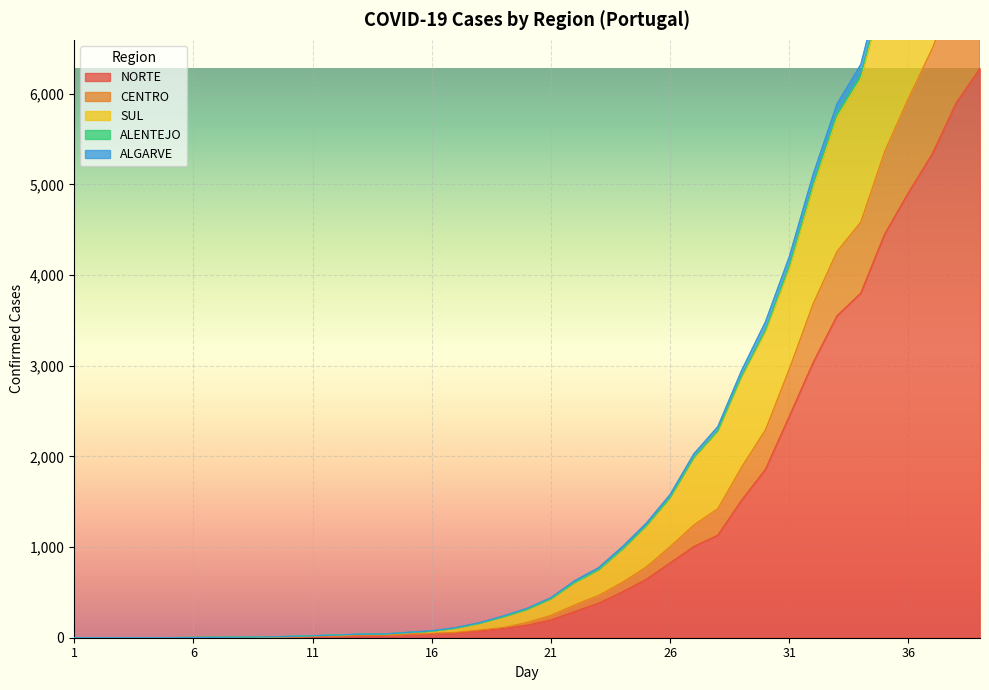

Where does the NORTE series first go above 138?

21